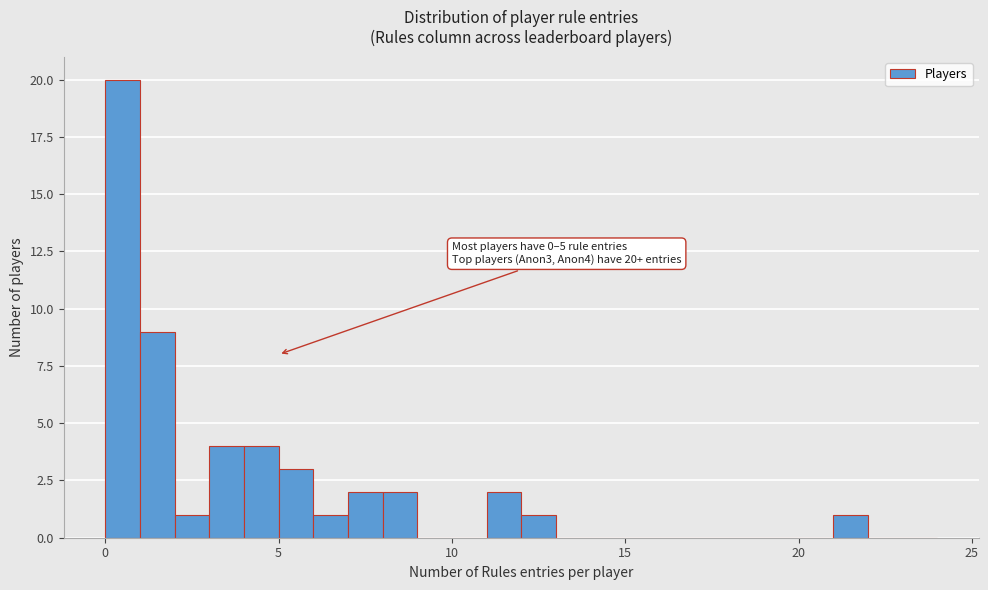

Around what value on the x-axis is the tallest bar? Give the approximate position of its centre, as read against the axis.

0.5